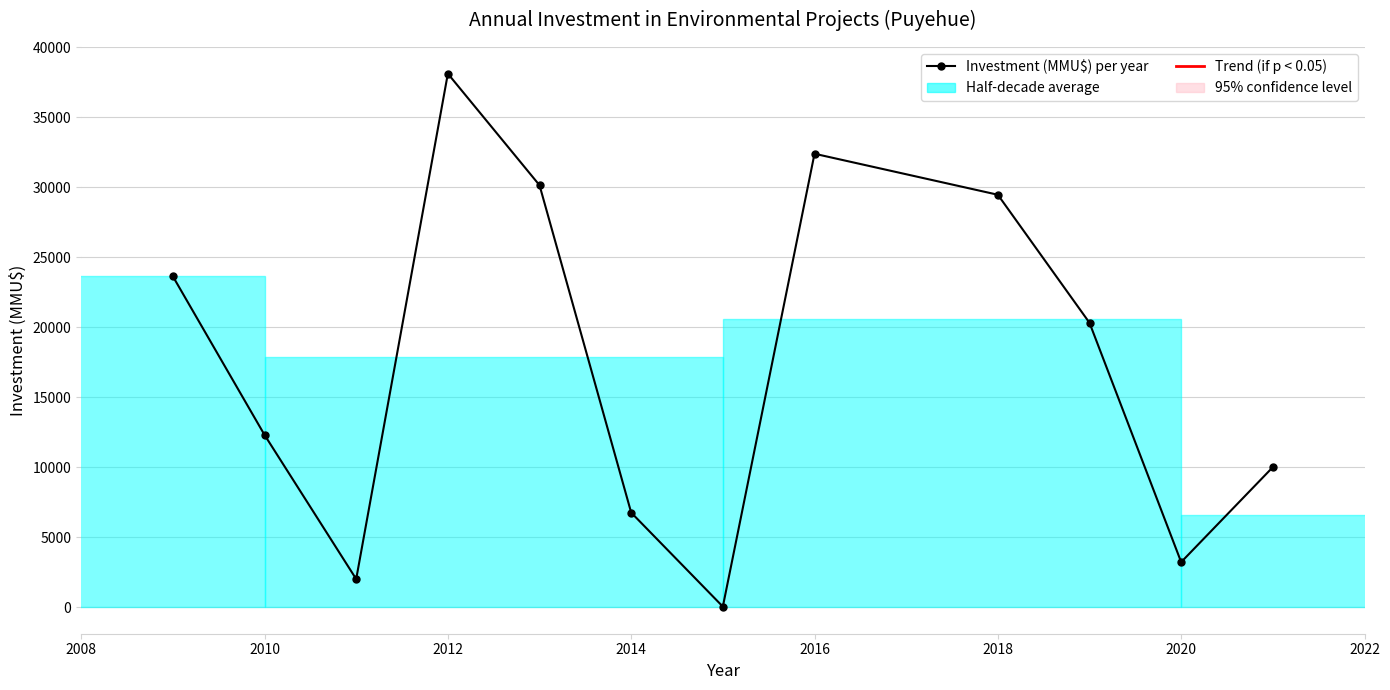

How many points are lower than both their immediate neighbors (excluding endpoints)?

3